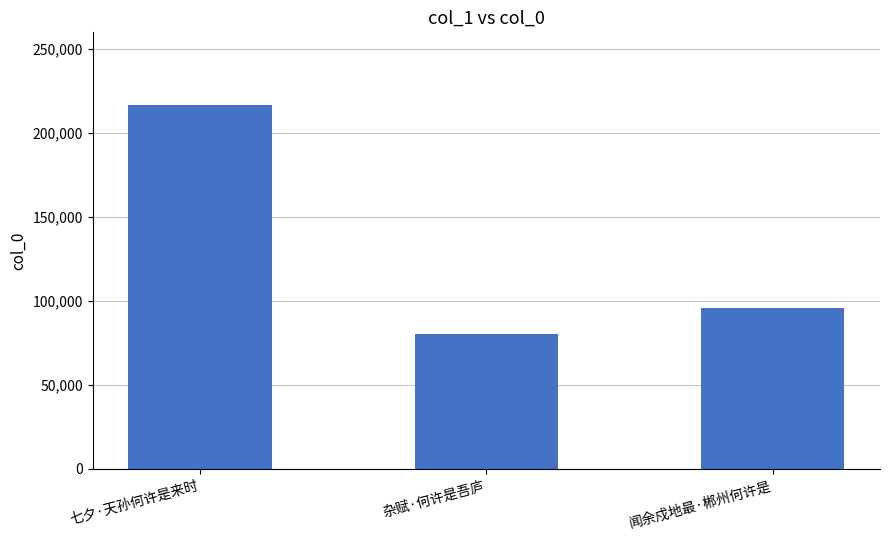

Reading left to right, transcribe all the data shown in this chart.

七夕·天孙何许是来时=216750	杂赋·何许是吾庐=80600	闻余戍地最·郴州何许是=95846